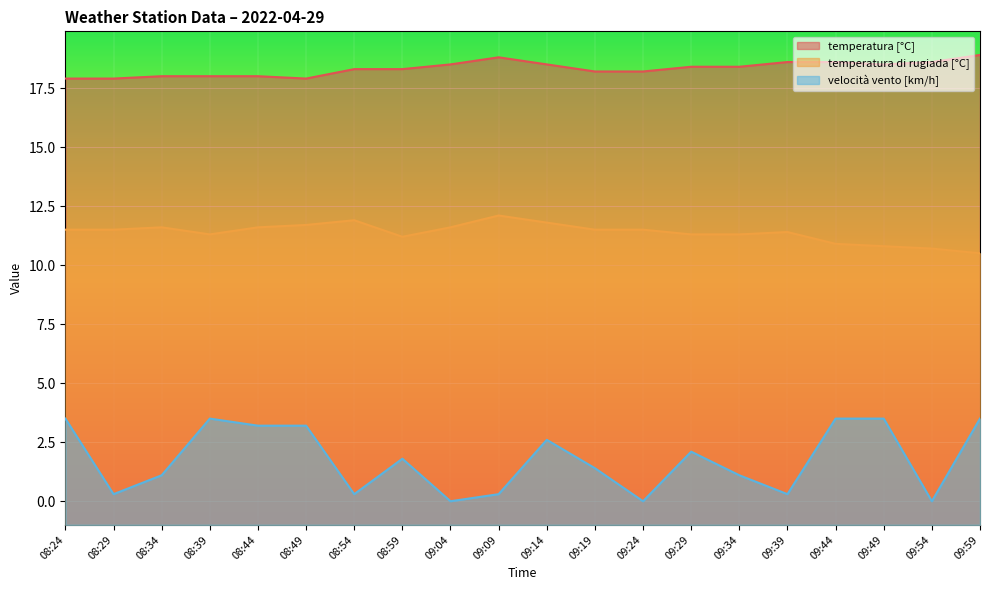

True or false: temperatura [°C] has more than 0 interior local peaks.

True